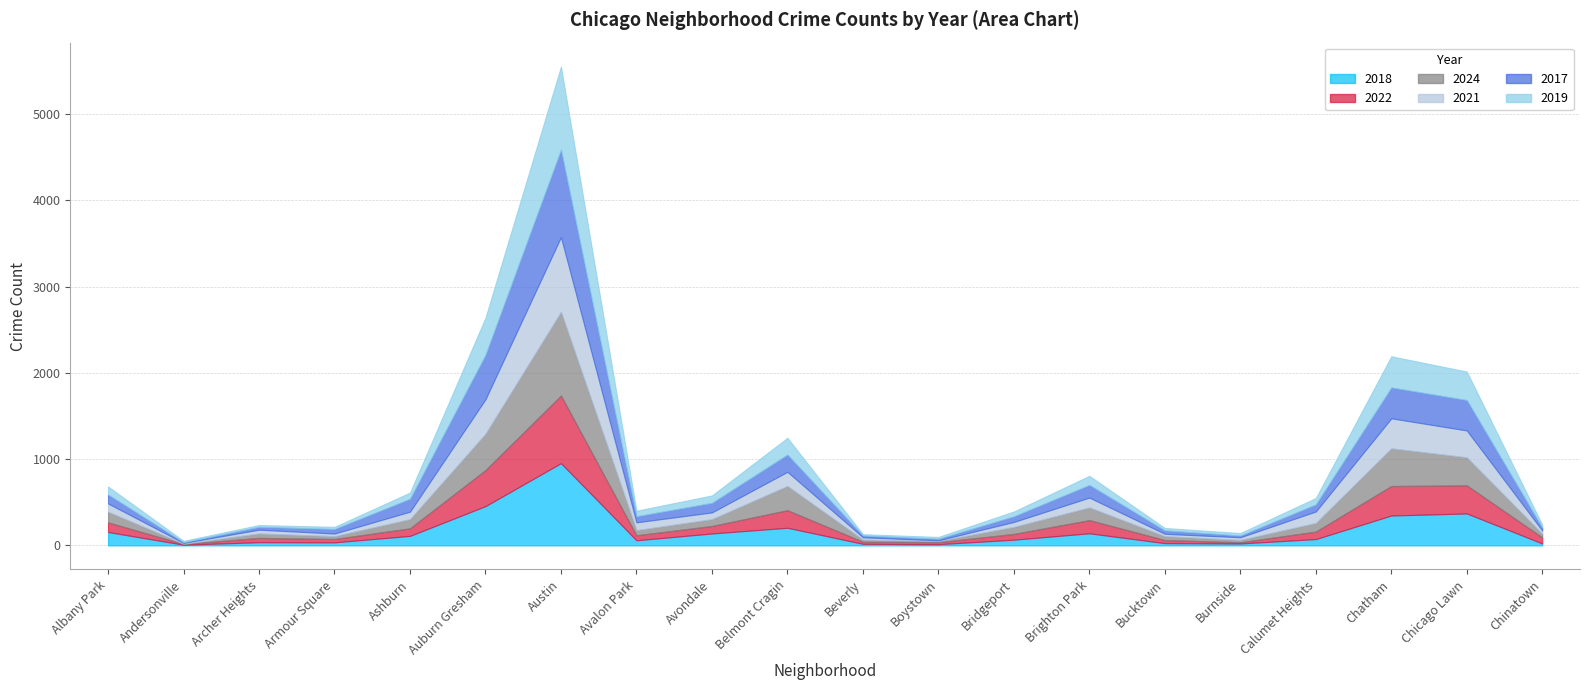

At which category does 2022 reach its first local valley?

Andersonville